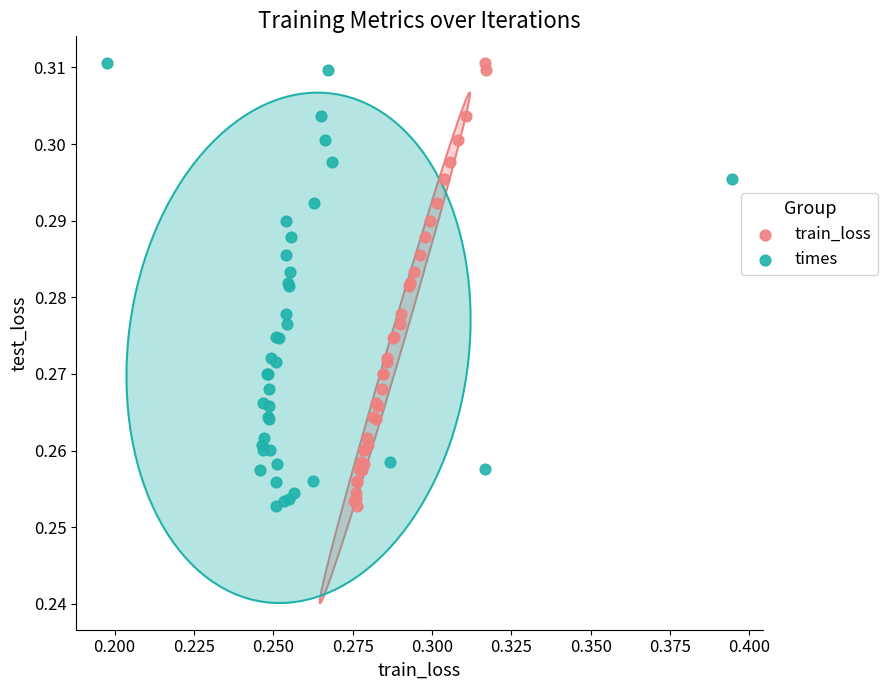

What are all the series names shown in the legend?

train_loss, times